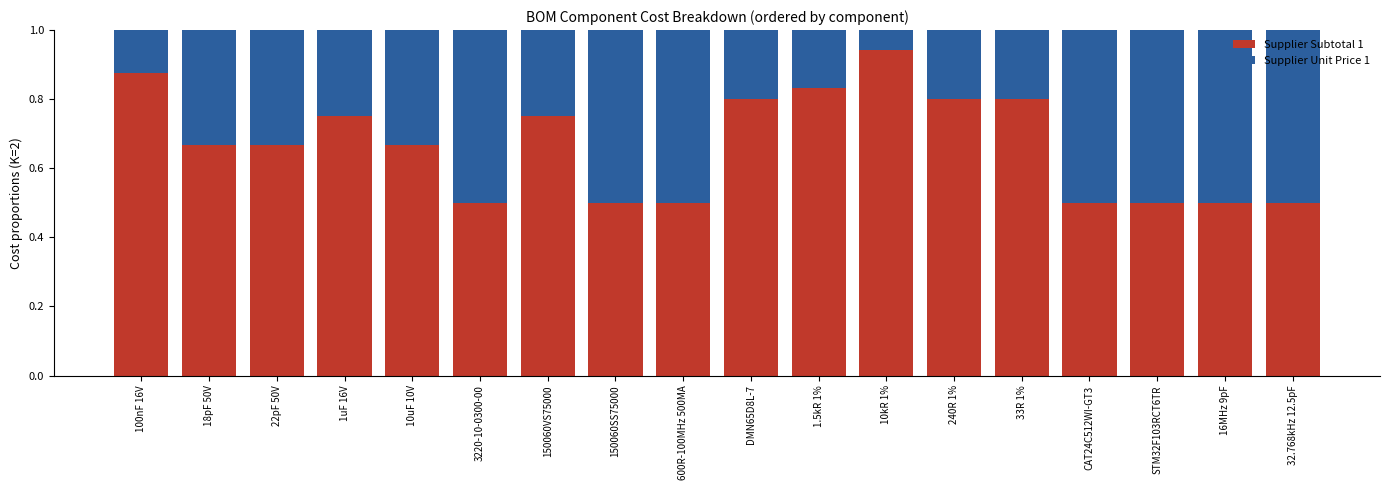

The Supplier Subtotal 1 series shows 0.8 at 33R 1%. True or false?

True